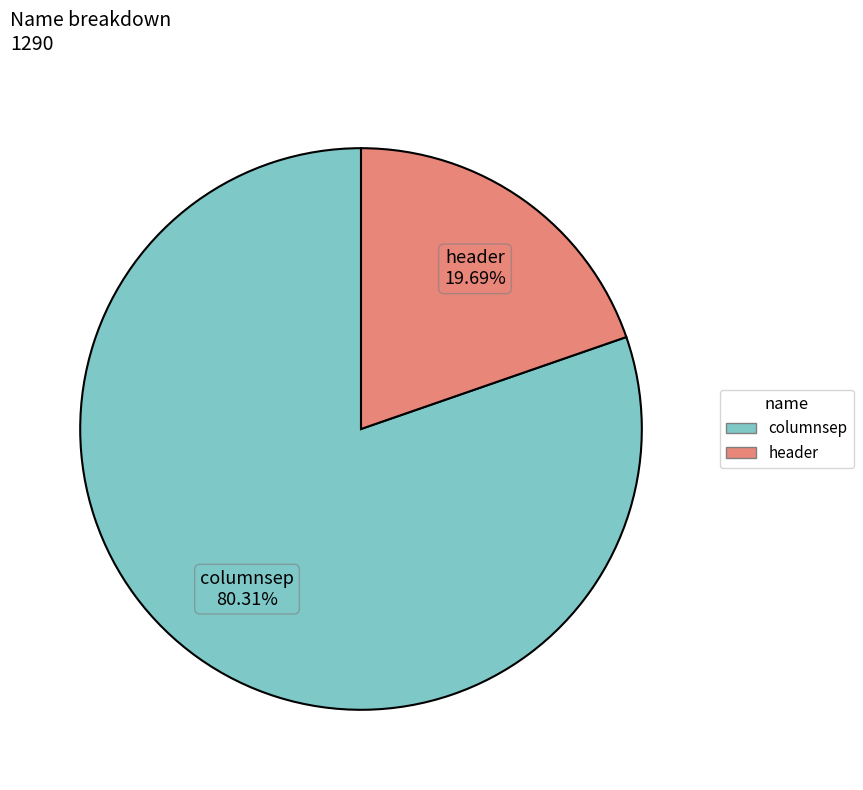

To the nearest percent, what is the difference between the header and columnsep slice percentages?

61%